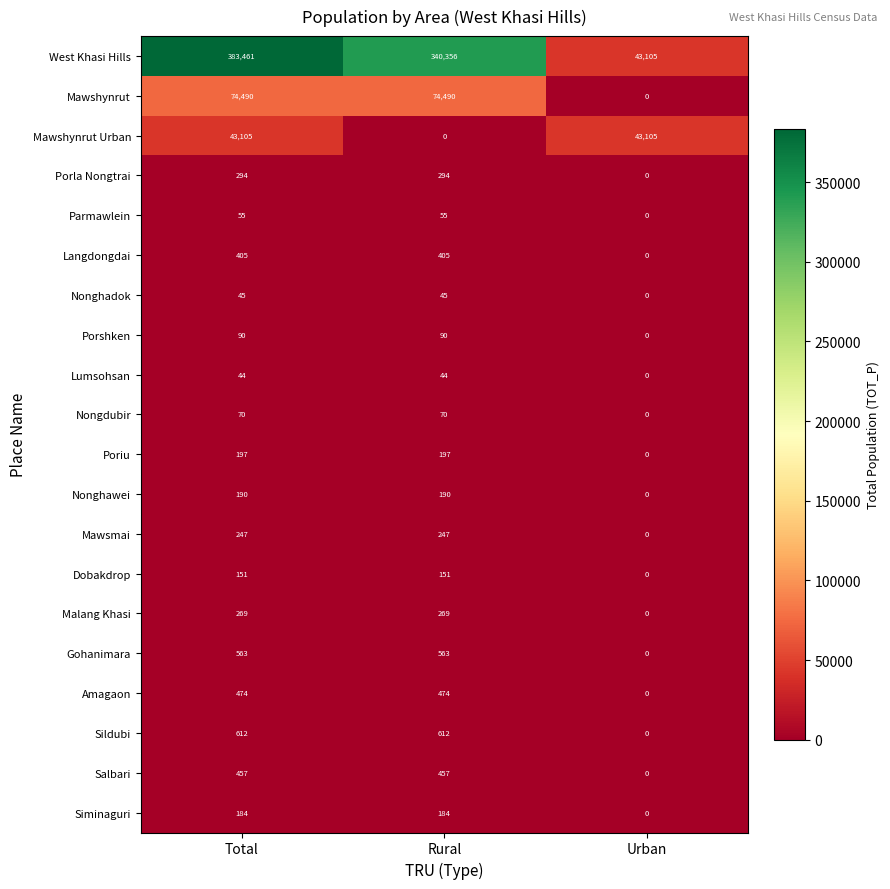

At which label does Malang Khasi reach its minimum?

Urban